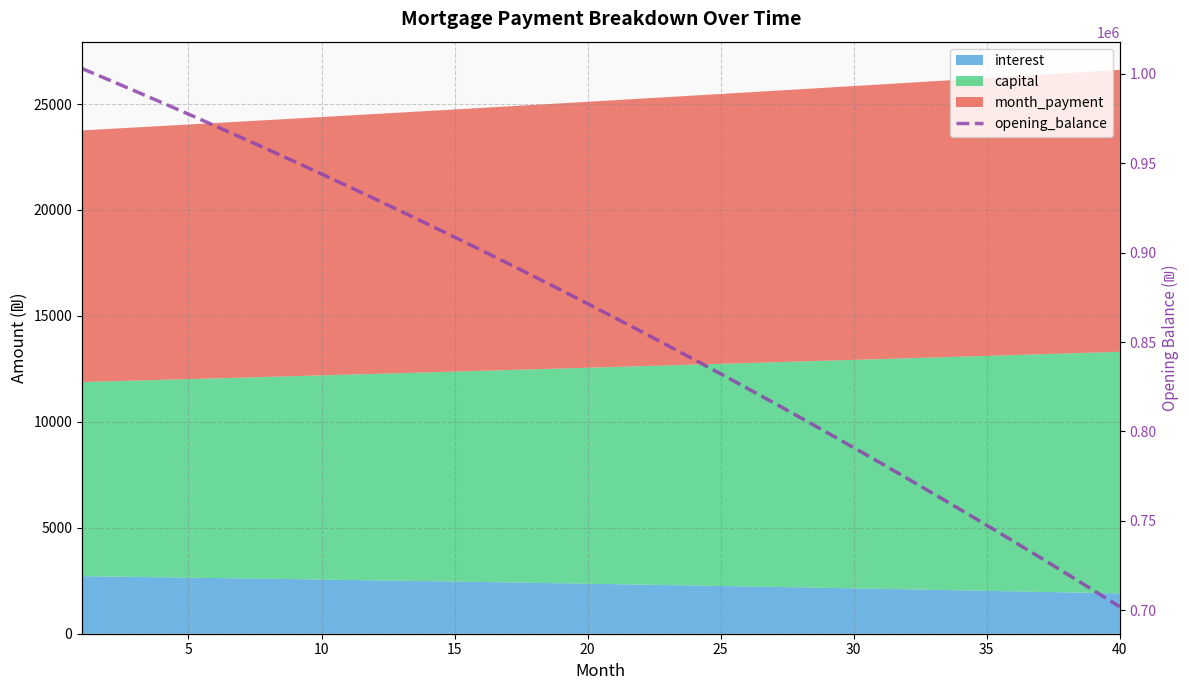

Between 21 and 10, which is larger?

10